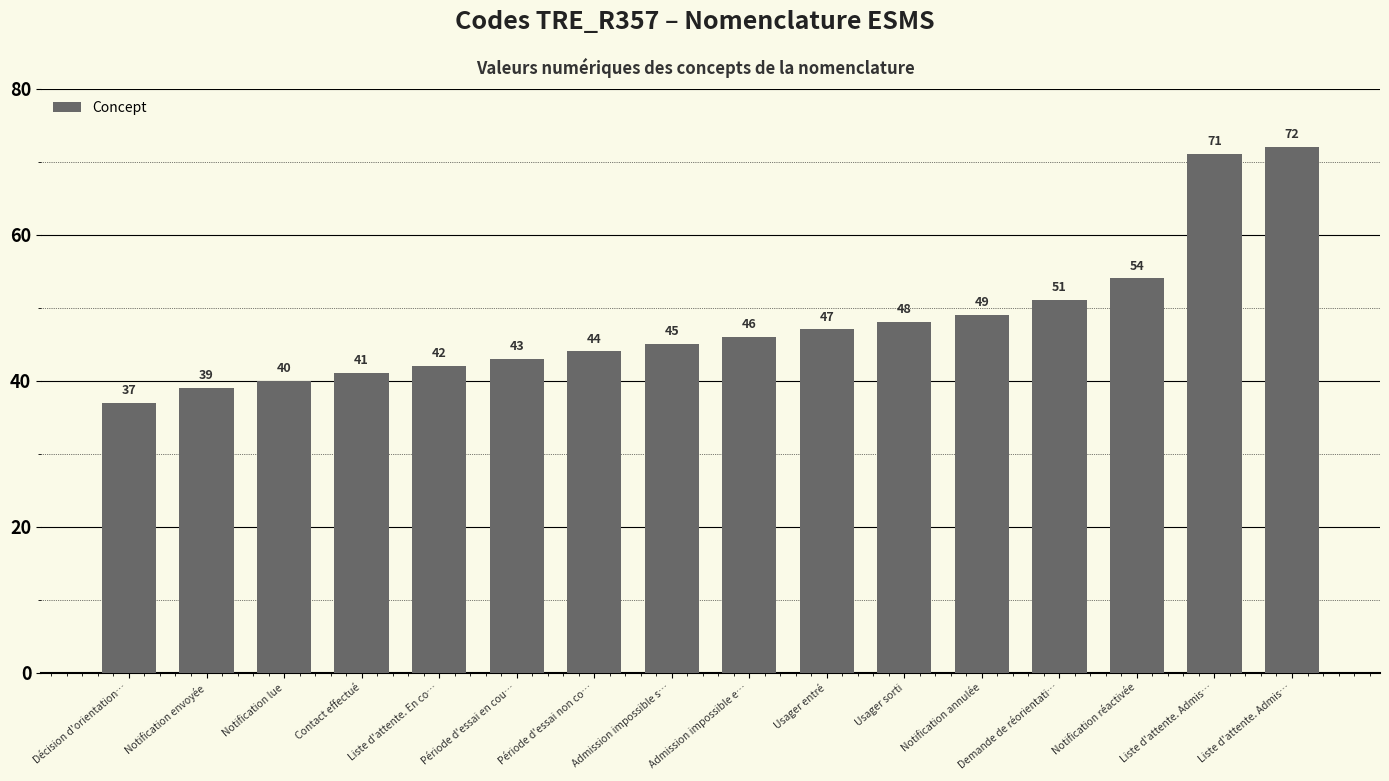

How many bars are there in total?

16